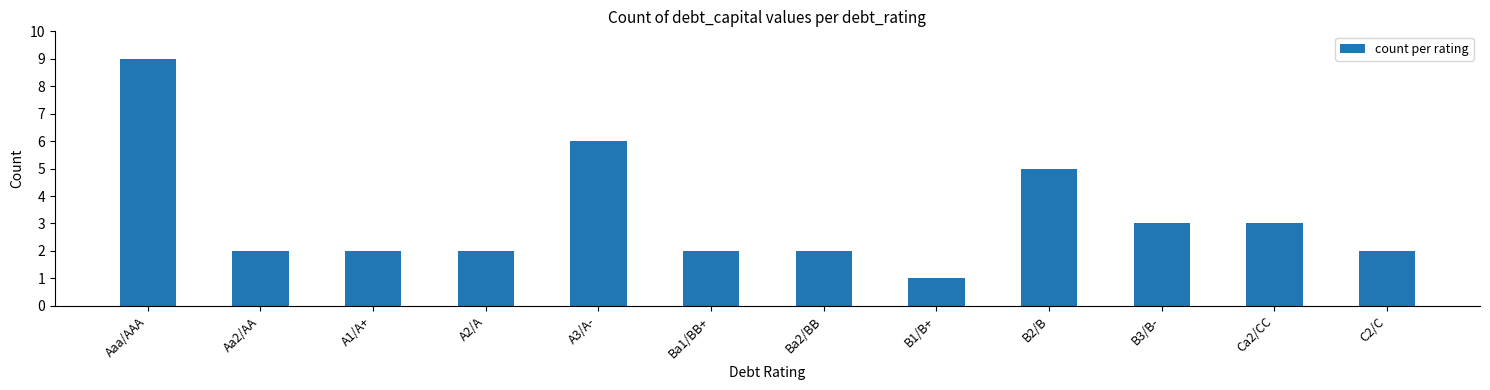

Reading right to left, extract all data points from this chart.

C2/C=2	Ca2/CC=3	B3/B-=3	B2/B=5	B1/B+=1	Ba2/BB=2	Ba1/BB+=2	A3/A-=6	A2/A=2	A1/A+=2	Aa2/AA=2	Aaa/AAA=9